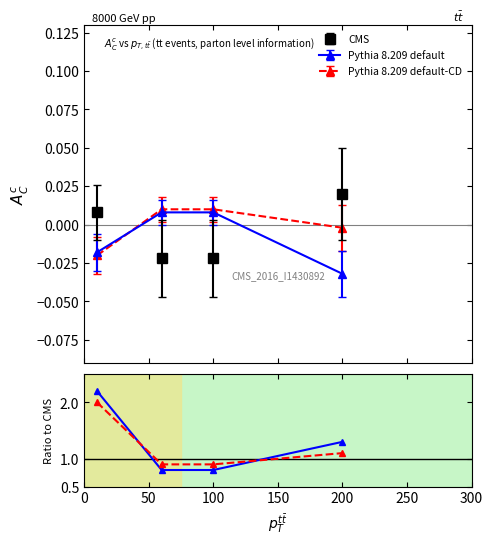

How many data points in CMS are above 0?

2